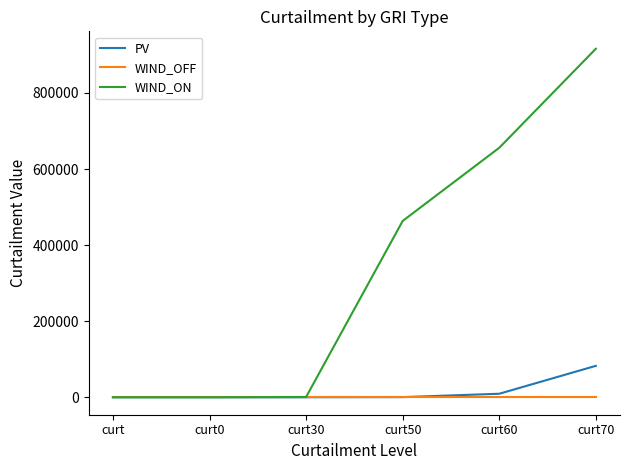

List the series in order of their peak value, highest first.

WIND_ON, PV, WIND_OFF